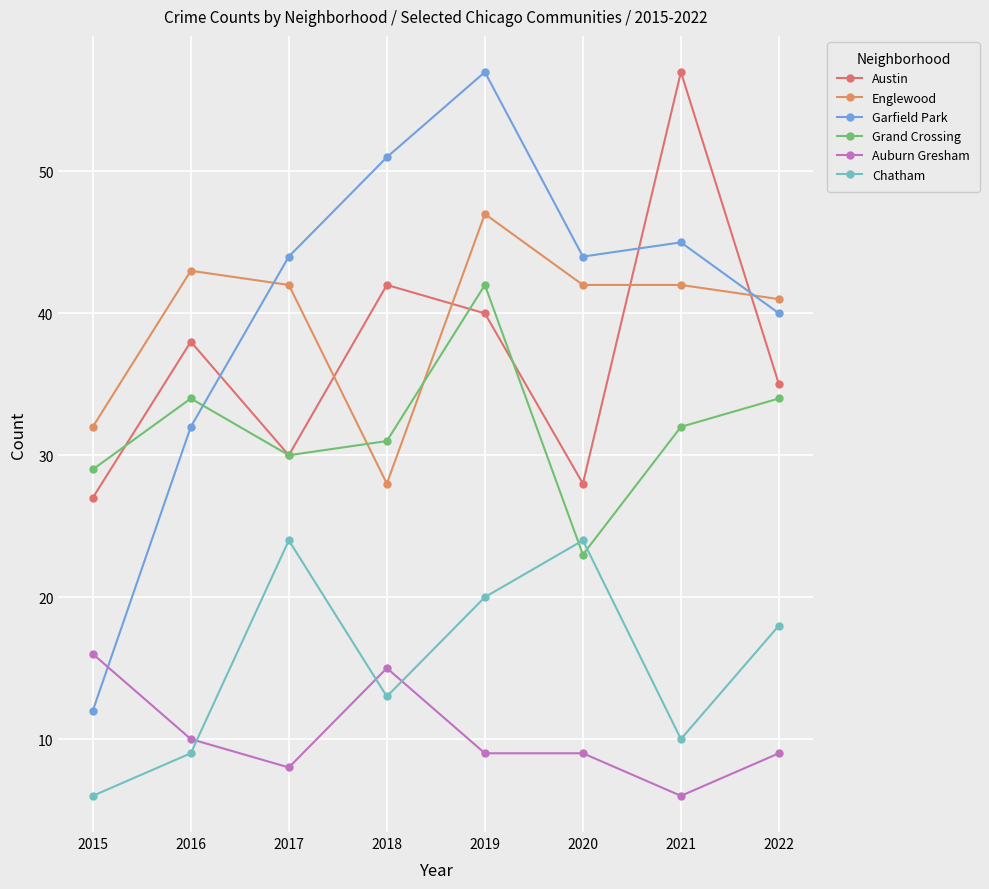

How many interior local valleys does the Garfield Park series have?

1